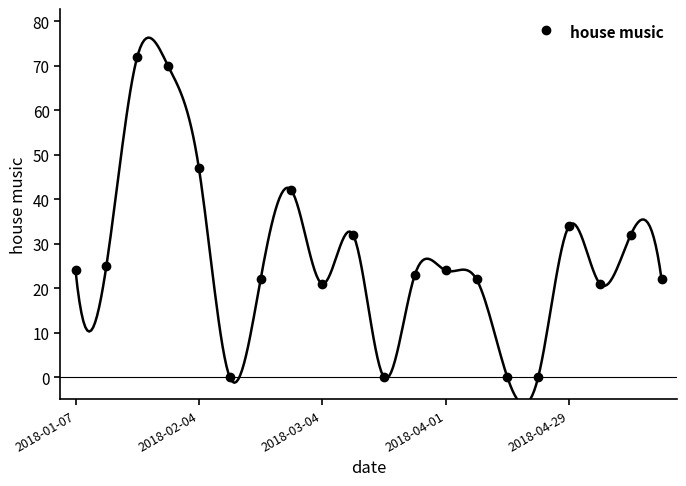

What is the maximum value for house music?

72